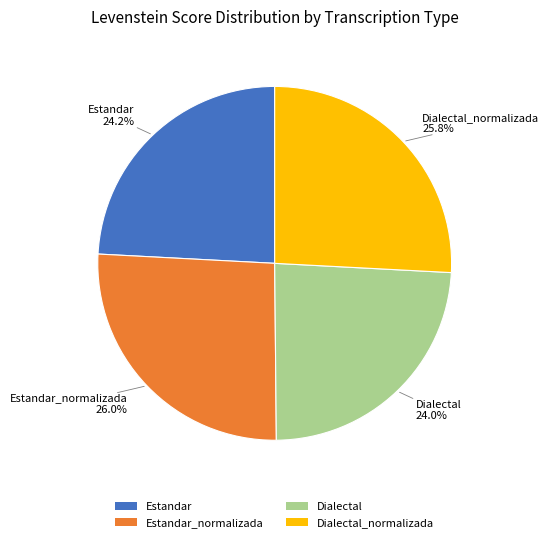

Is there a majority slice in this chart?

No